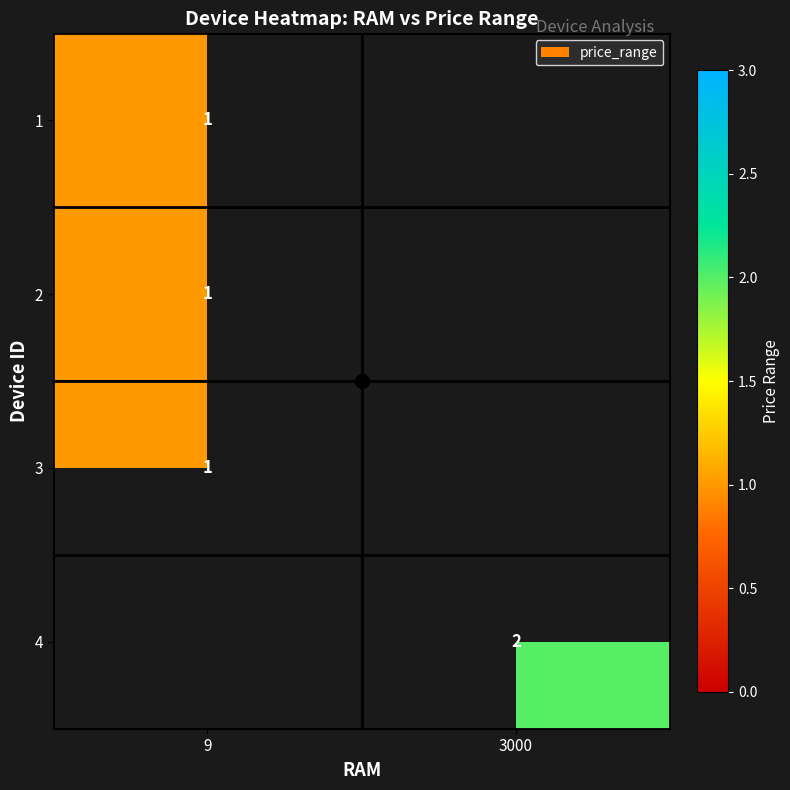

Is it true that row_1 equals 1.4 at 9?

False